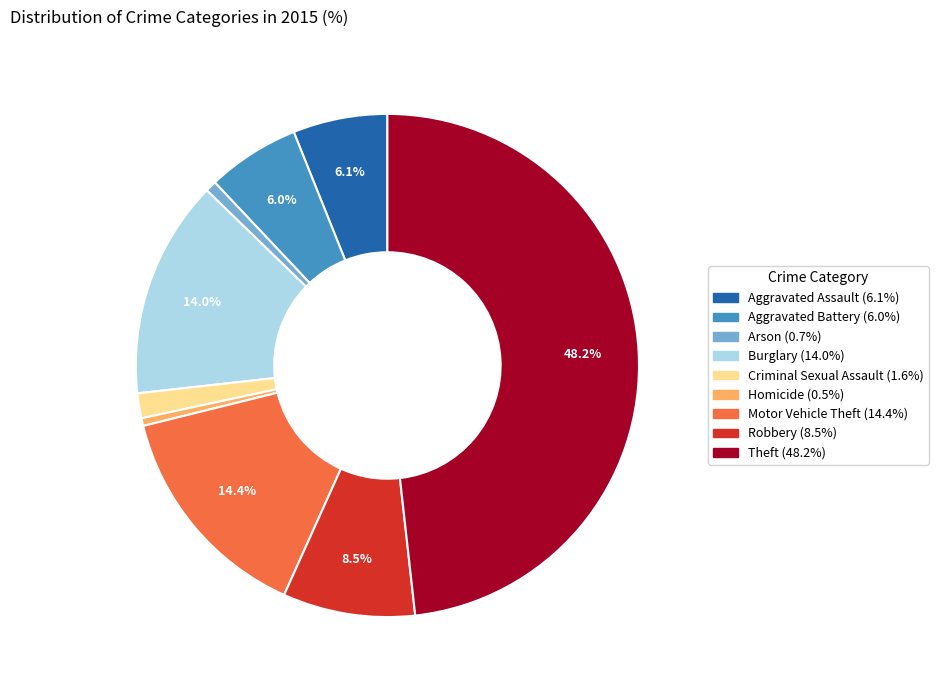

How many segments does this pie chart have?

9